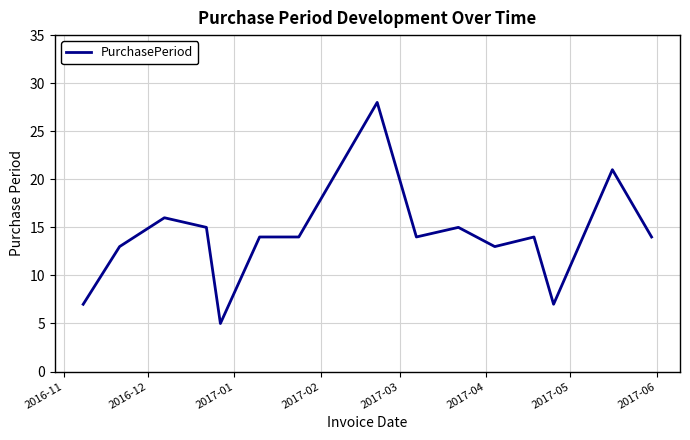

What is the smallest value displayed?

5